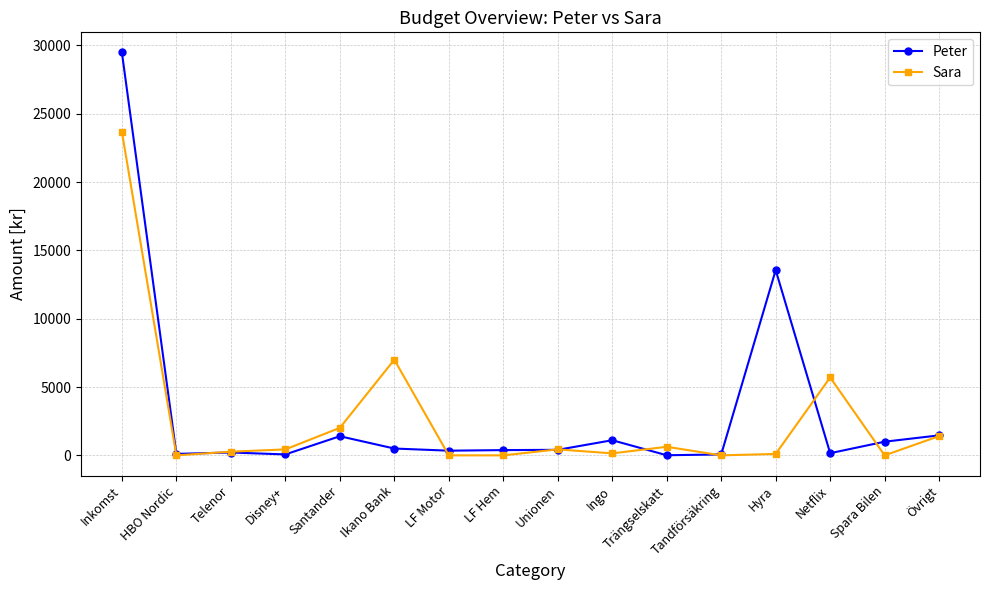

Rank the series by their average value, from highest to lowest.

Peter, Sara